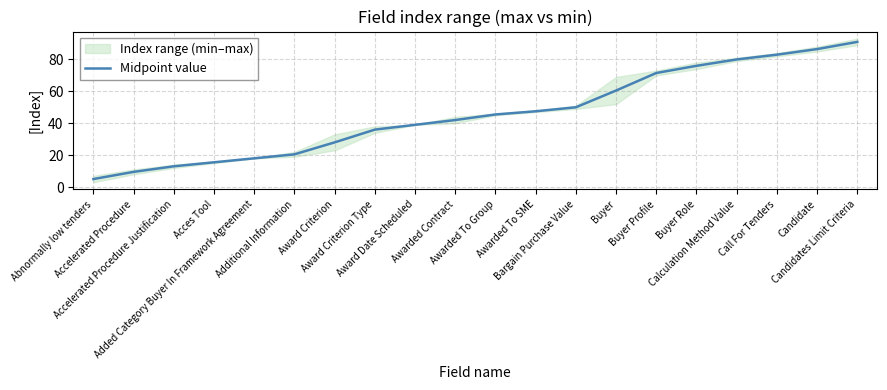

Reading right to left, extract all data points from this chart.

Candidates Limit Criteria=91.0	Candidate=86.5	Call For Tenders=83.0	Calculation Method Value=80.0	Buyer Role=76.0	Buyer Profile=71.5	Buyer=60.5	Bargain Purchase Value=50.0	Awarded To SME=47.5	Awarded To Group=45.5	Awarded Contract=42.0	Award Date Scheduled=39.0	Award Criterion Type=36.0	Award Criterion=28.0	Additional Information=20.5	Added Category Buyer In Framework Agreement=18.0	Acces Tool=15.5	Accelerated Procedure Justification=13.0	Accelerated Procedure=9.5	Abnormally low tenders=5.0